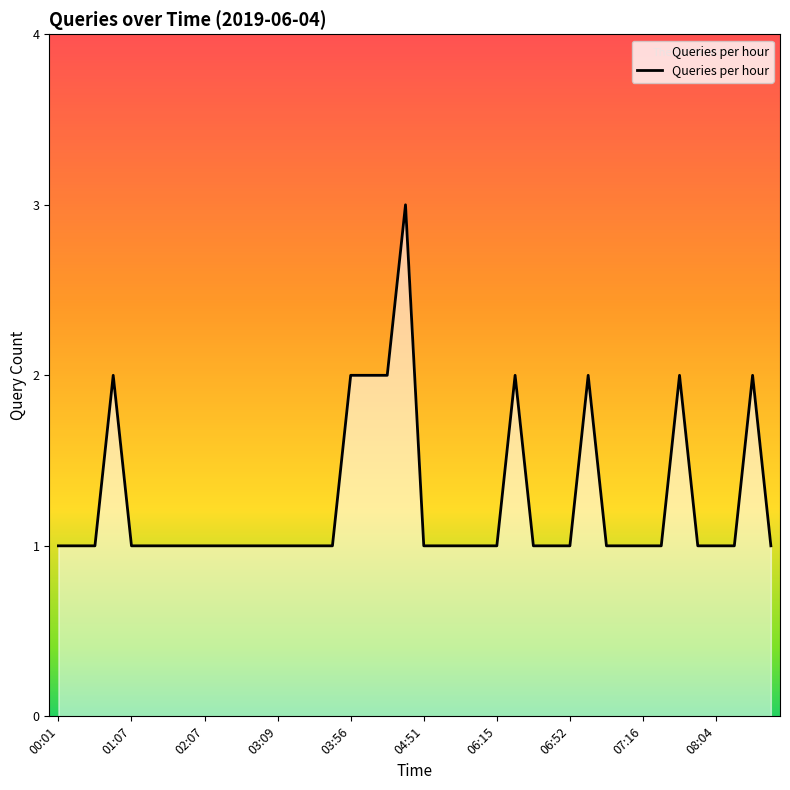

What is the maximum value shown in the chart?

3